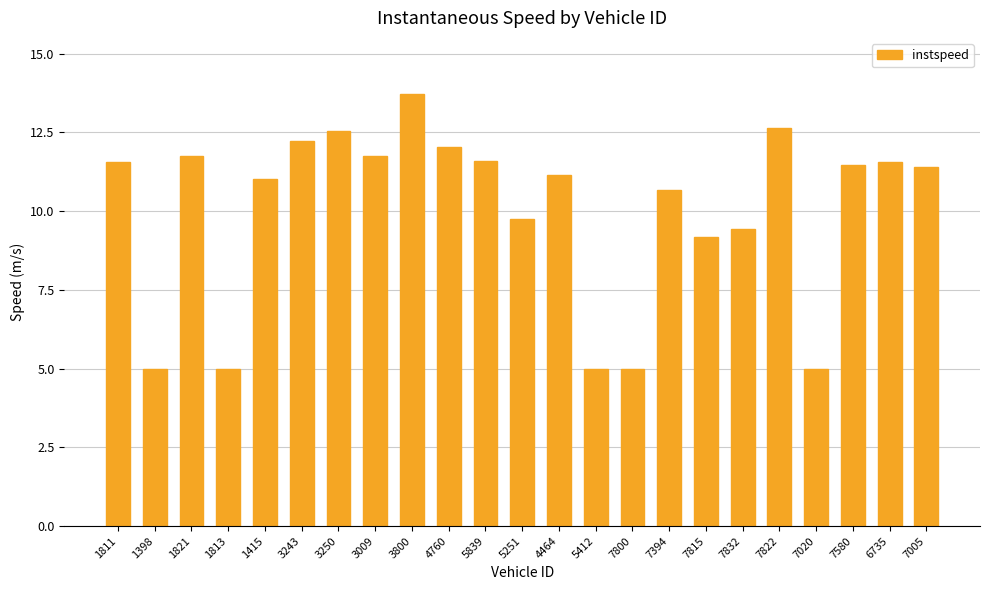

What is the label of the 23rd bar from the left?

7005